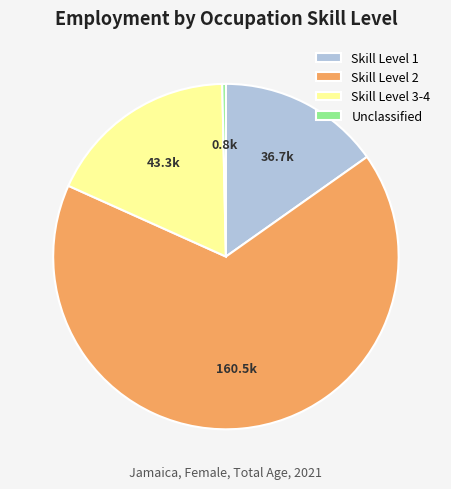

Which category has the biggest portion of the pie?

Skill Level 2